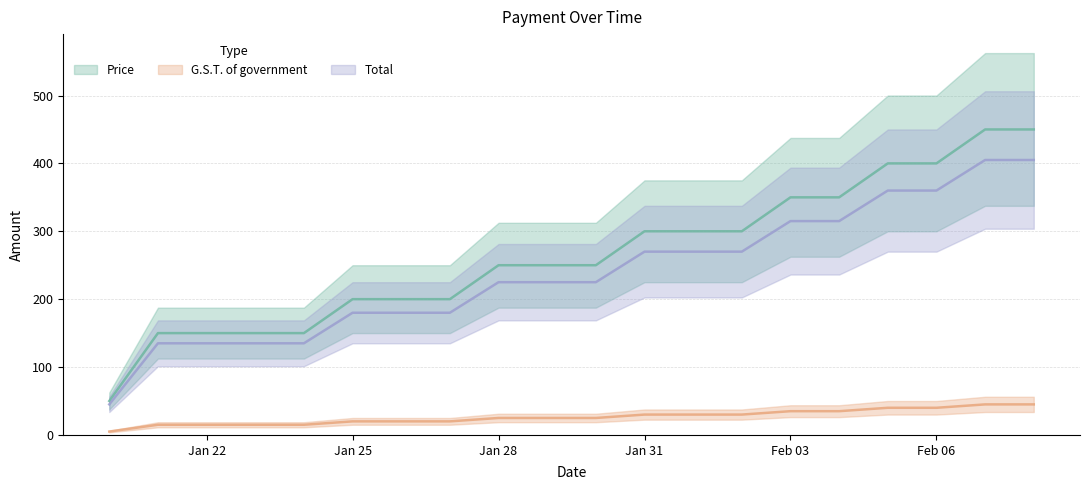

What is the difference between the maximum and minimum values in the Total series?

360